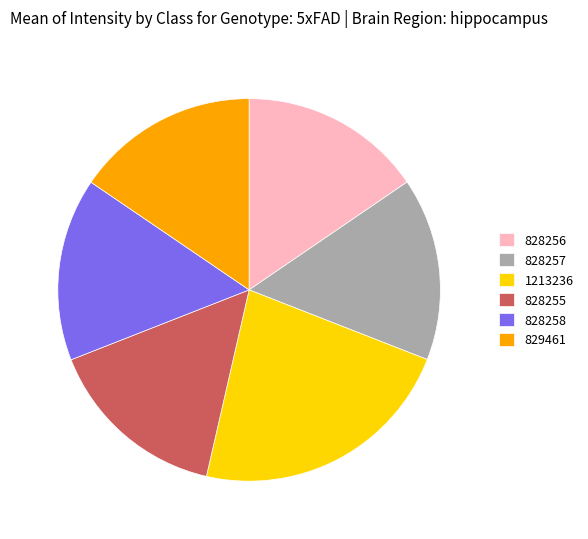

Approximately how many times larger is the value at 1213236 compared to 829461?

1.5